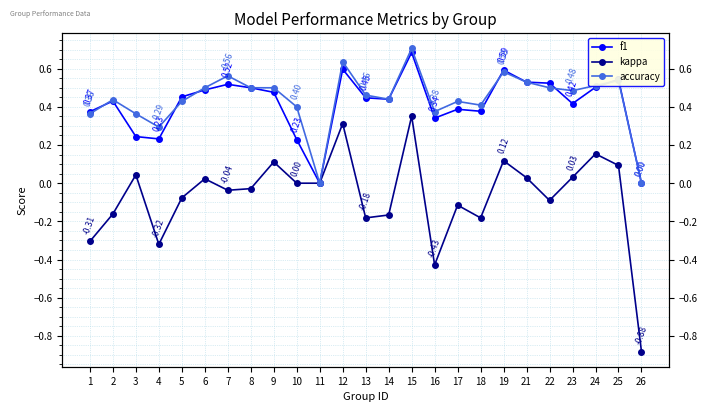

How many data points in kappa are above 0?

10